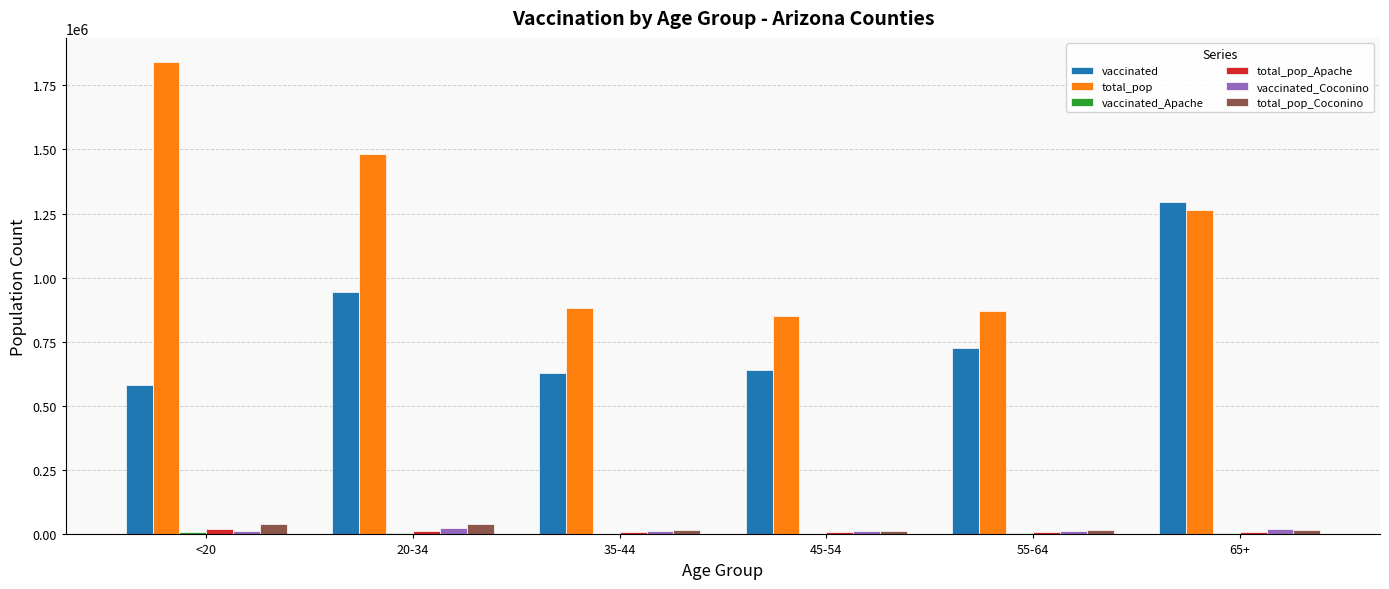

Which category has the highest value across all series?

<20